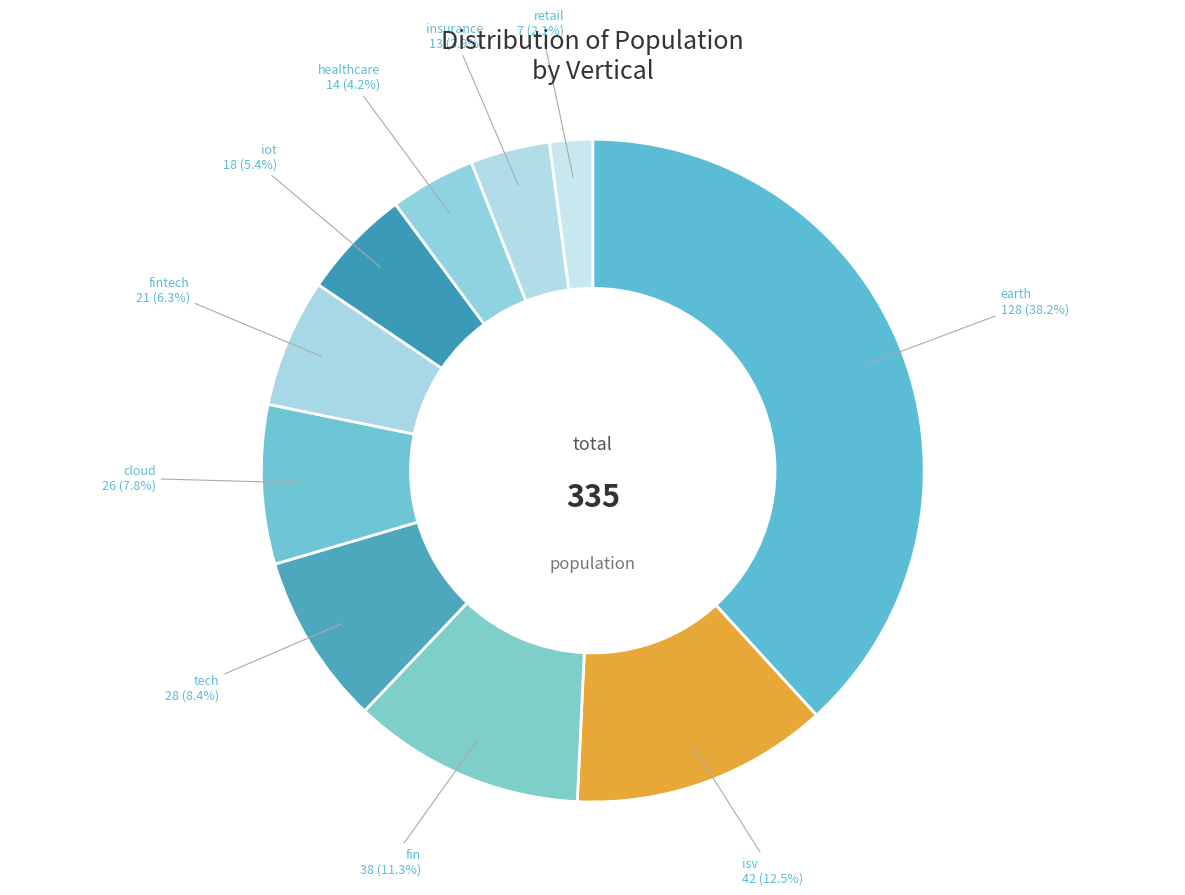

Between iot and isv, which is larger?

isv